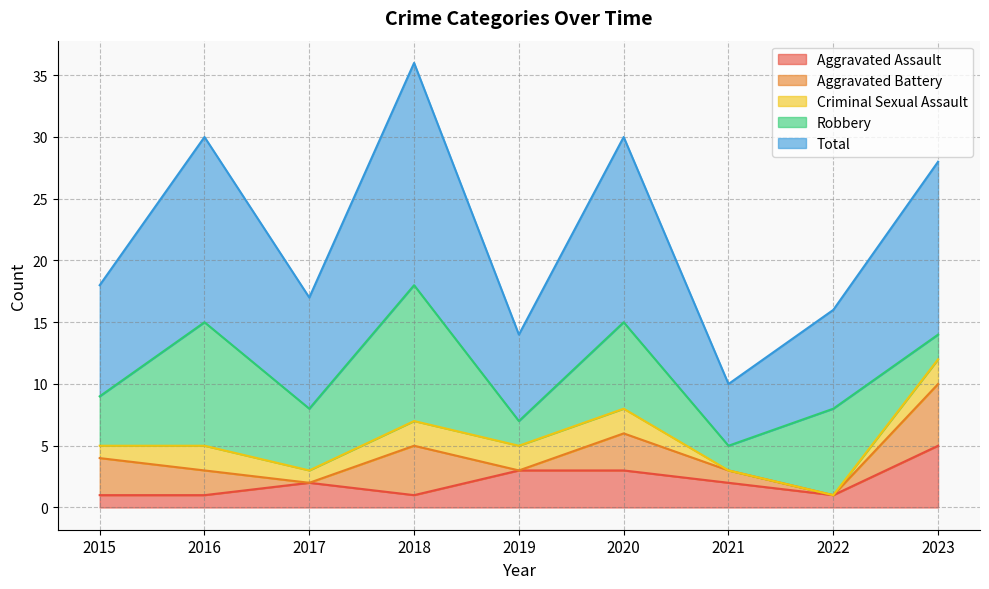

True or false: Total and Criminal Sexual Assault intersect in this chart.

False